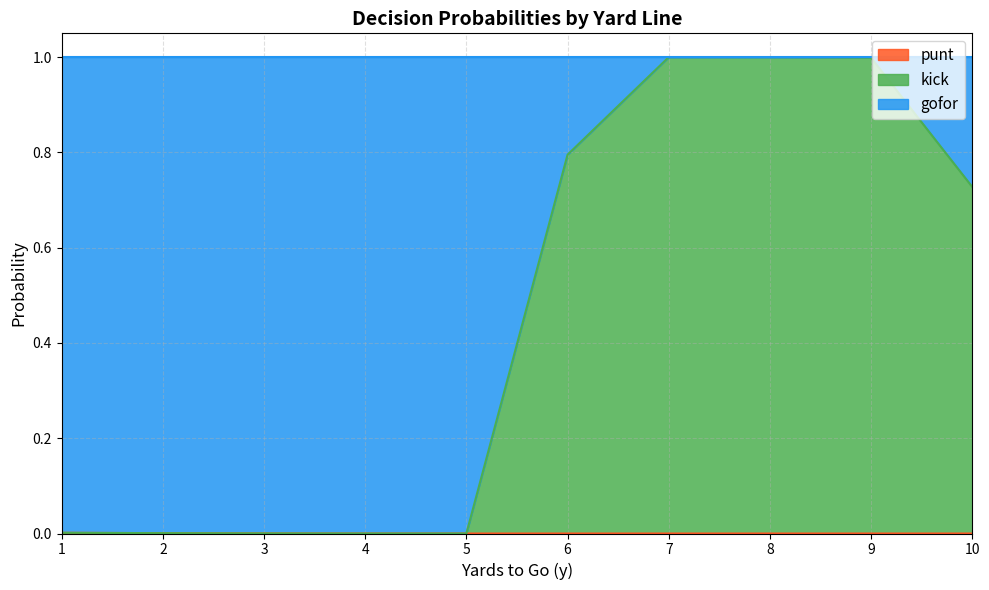

True or false: gofor has more than 2 points higher than both neighbors.

False